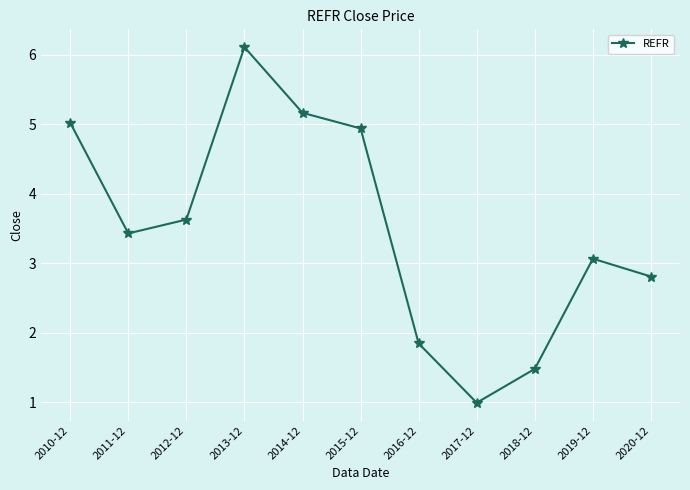

What is the sum of the values at 2015-12 and 2014-12?

10.1